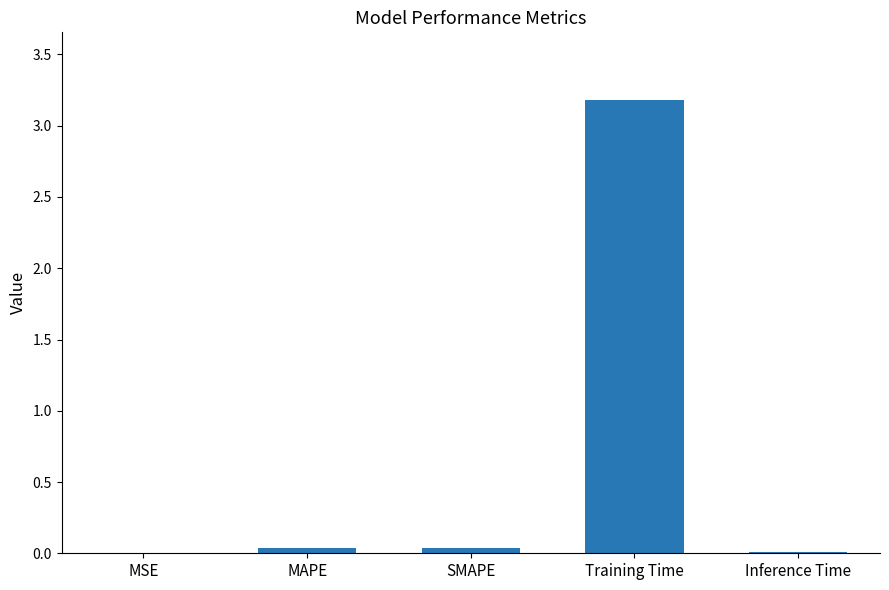

What is the average value?

0.7